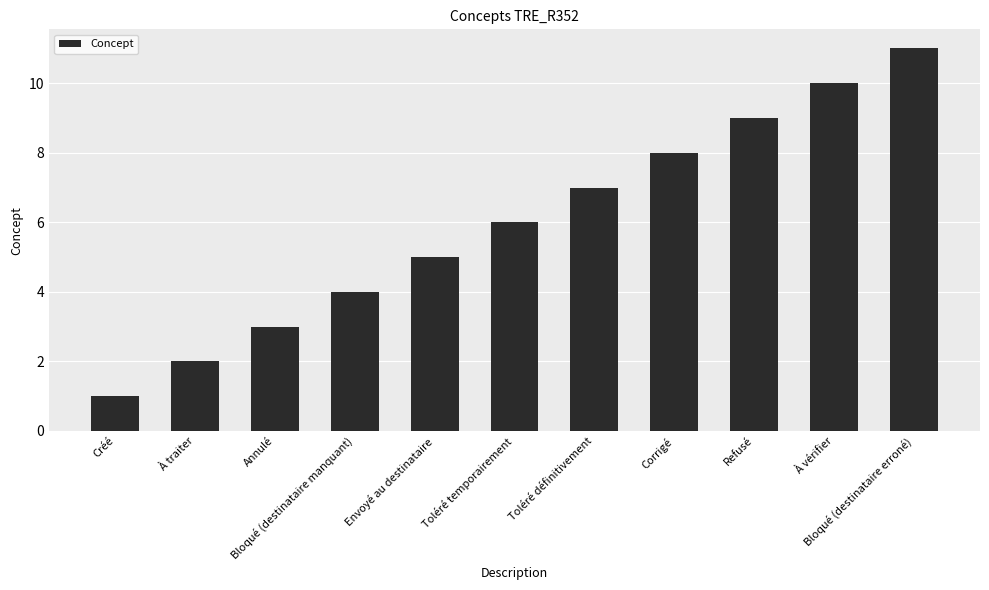

The chart shows a value of 12 at Corrigé. True or false?

False